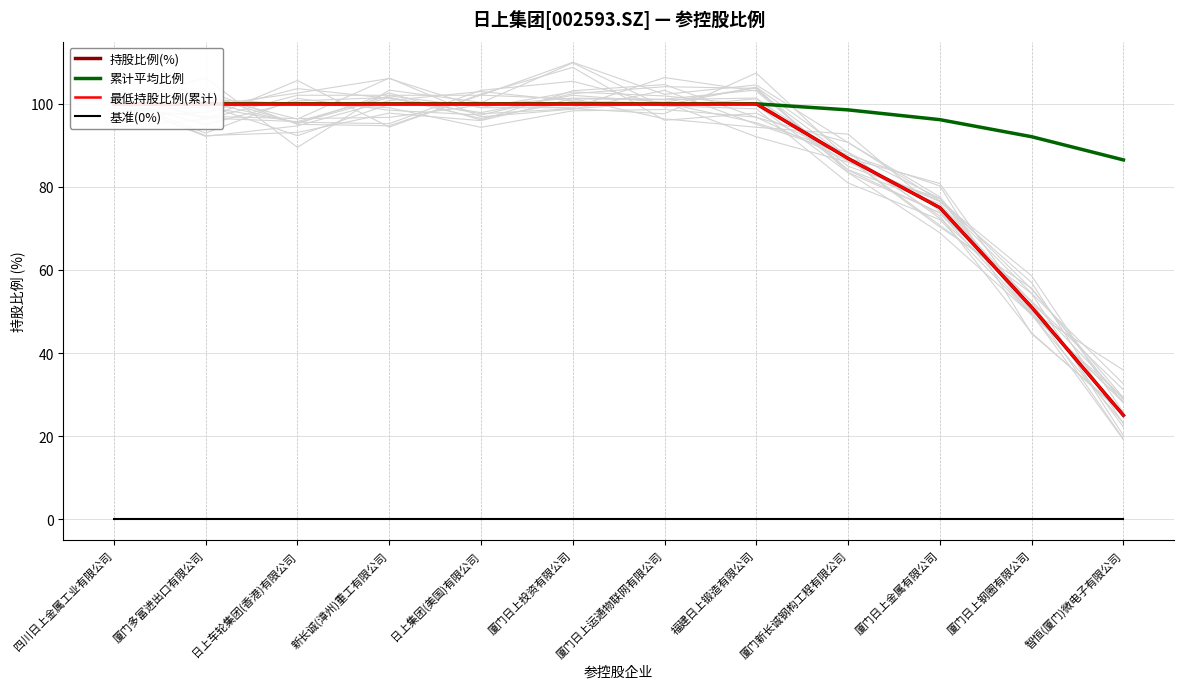

List the series in order of their peak value, lowest first.

基准(0%), 持股比例(%), 累计平均比例, 最低持股比例(累计)